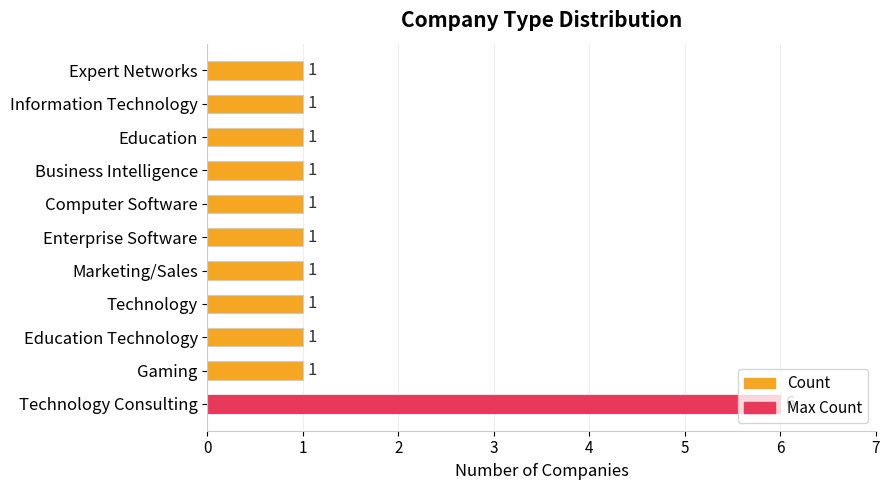

The value at Enterprise Software is 2. True or false?

False